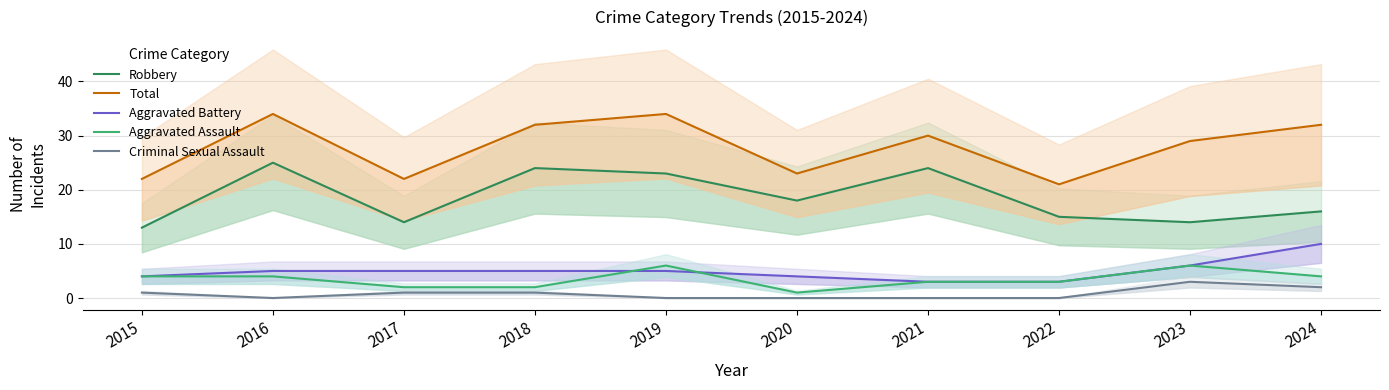

What is the spread (max minus min) of values at 2021?

30